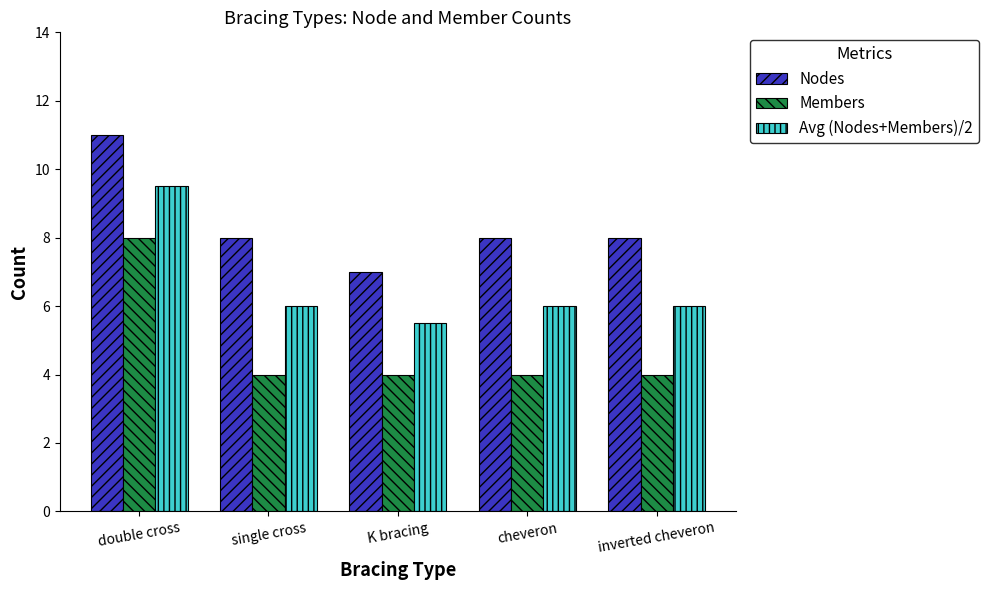

What is the label of the 2nd bar from the left?

single cross